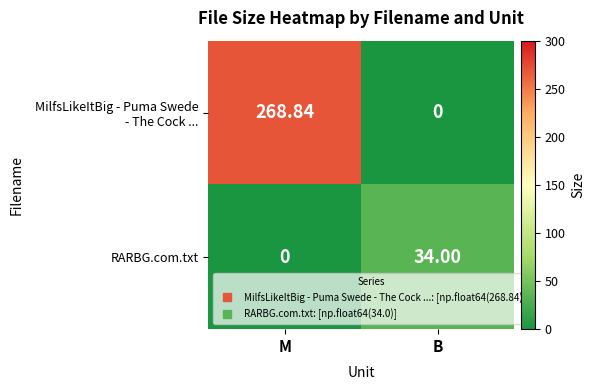

At which category is the sum across all series the highest?

M